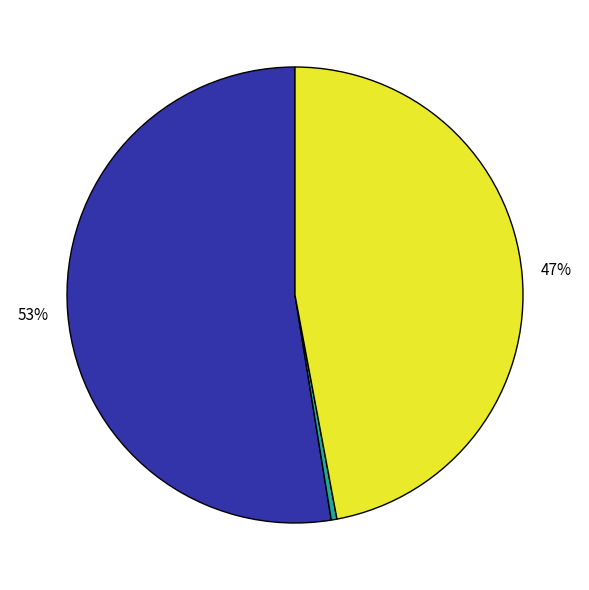

Does any single category account for the majority?

Yes